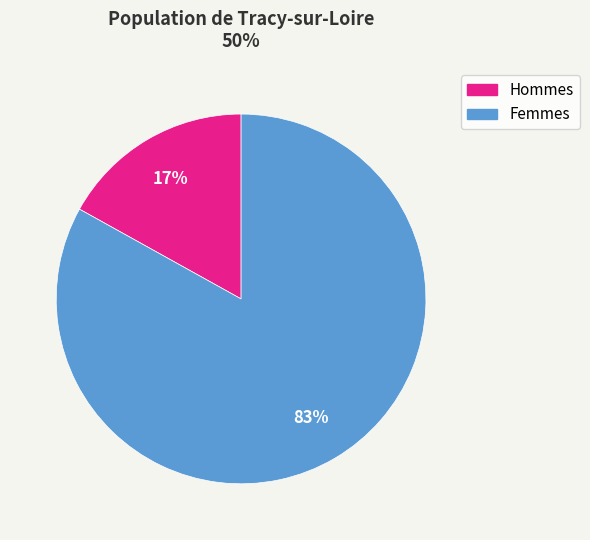

Is there a majority slice in this chart?

Yes